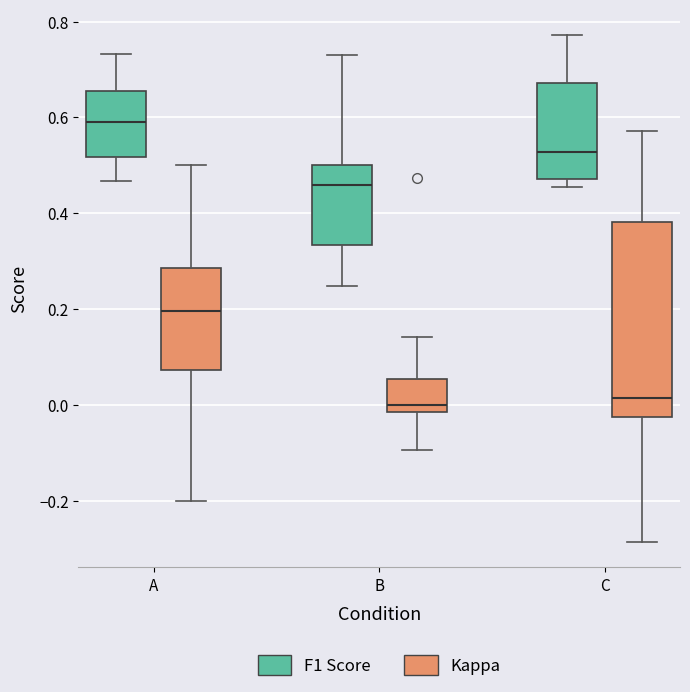

Which box has the highest median line?

A (F1 Score)